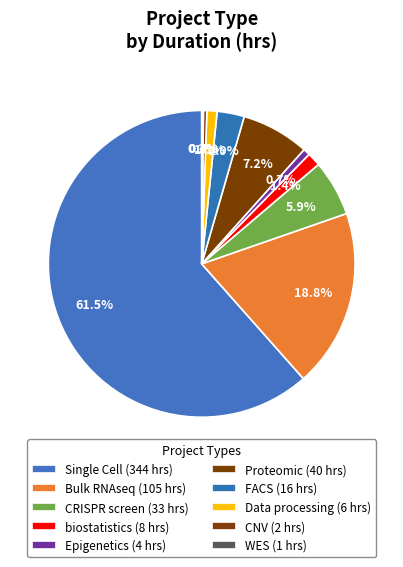

Is there a majority slice in this chart?

Yes